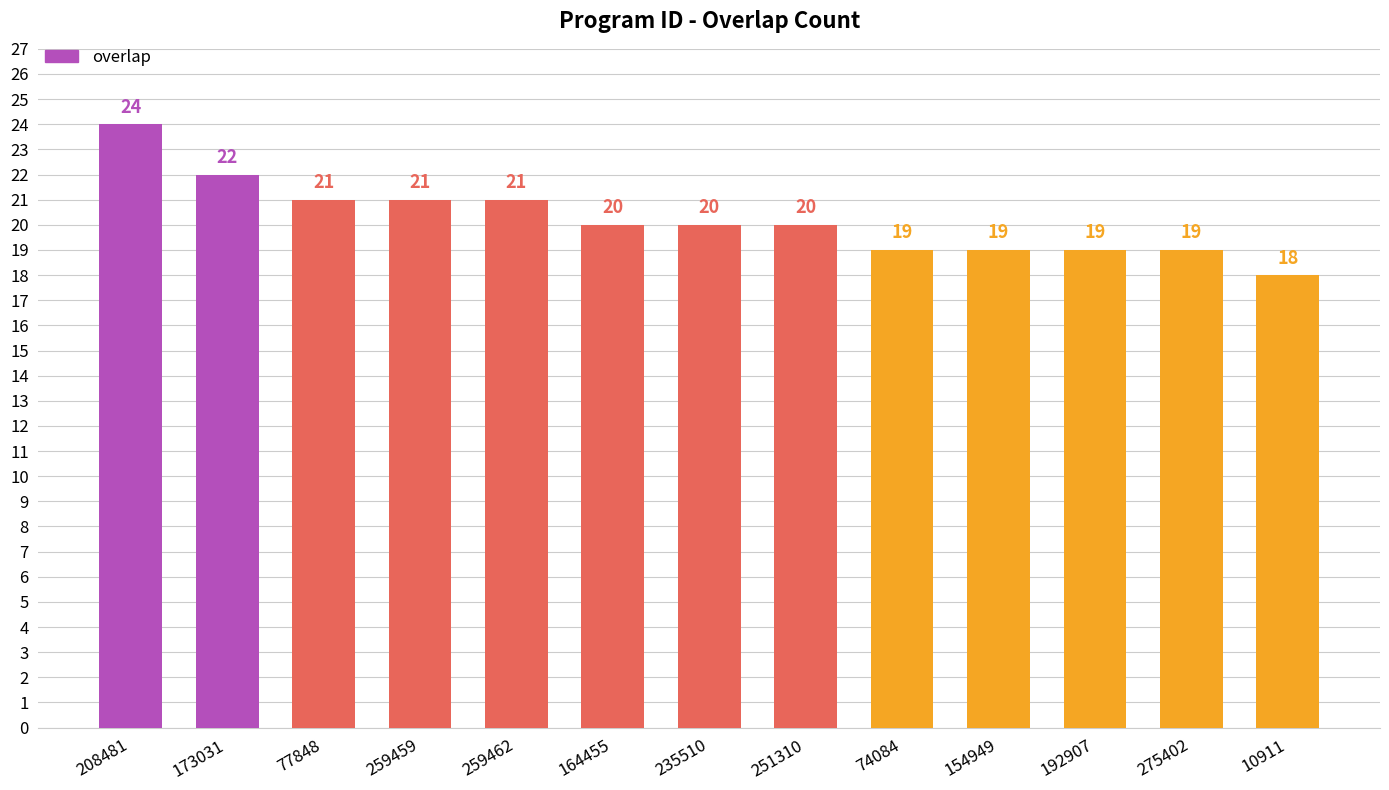

What is the change in value from 77848 to 10911?

-3